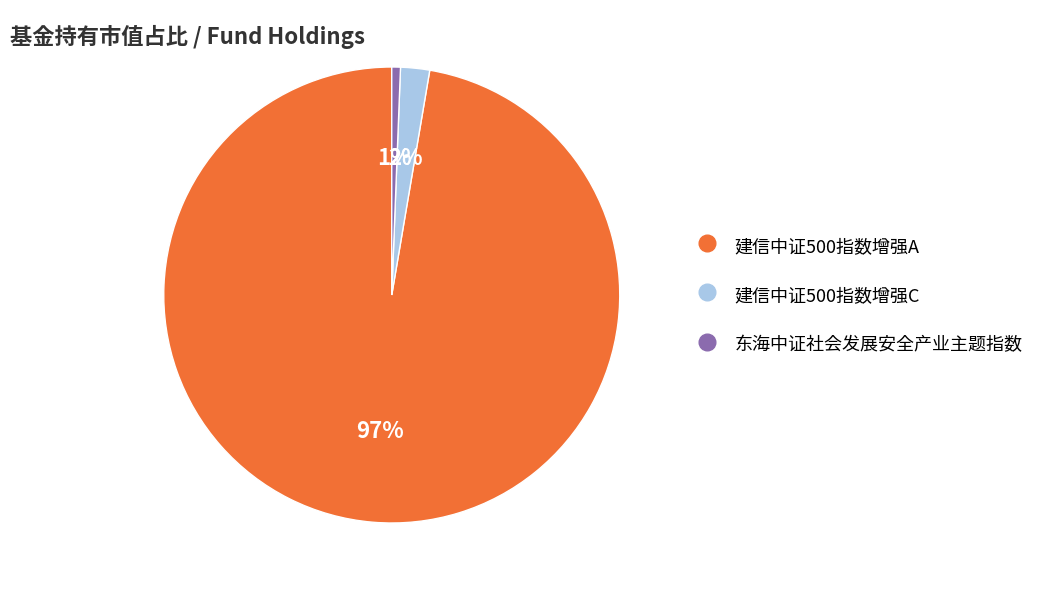

Count the number of slices in the pie.

3